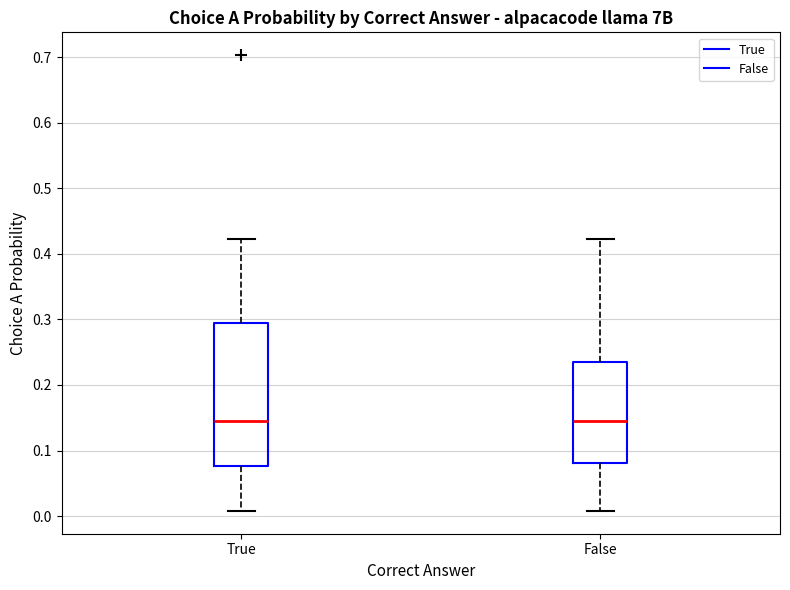

Comparing the boxes themselves (not the whiskers), which one is the tallest?

True